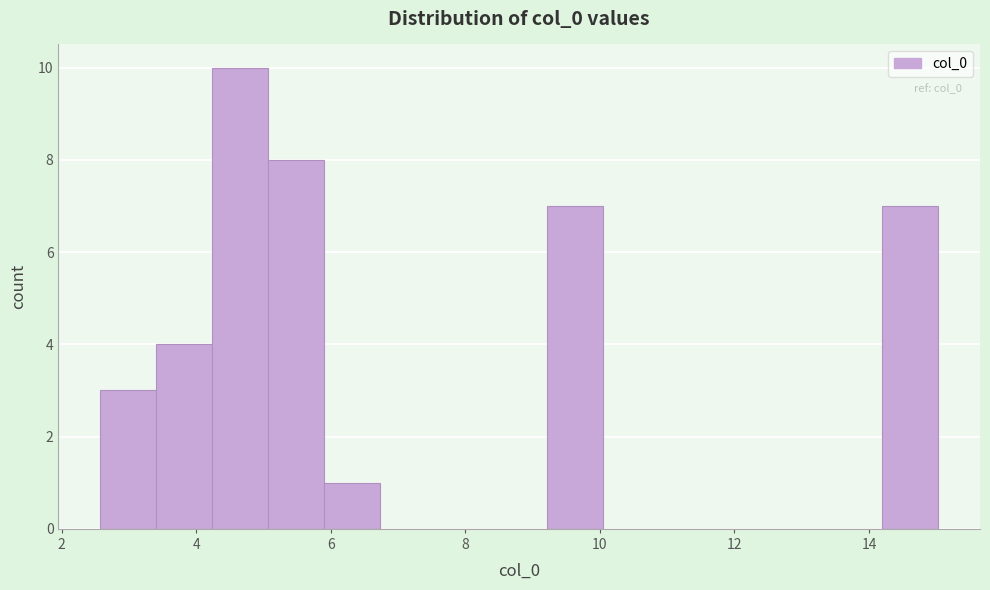

Which range on the x-axis has the tallest bar?

4.2 to 5.0